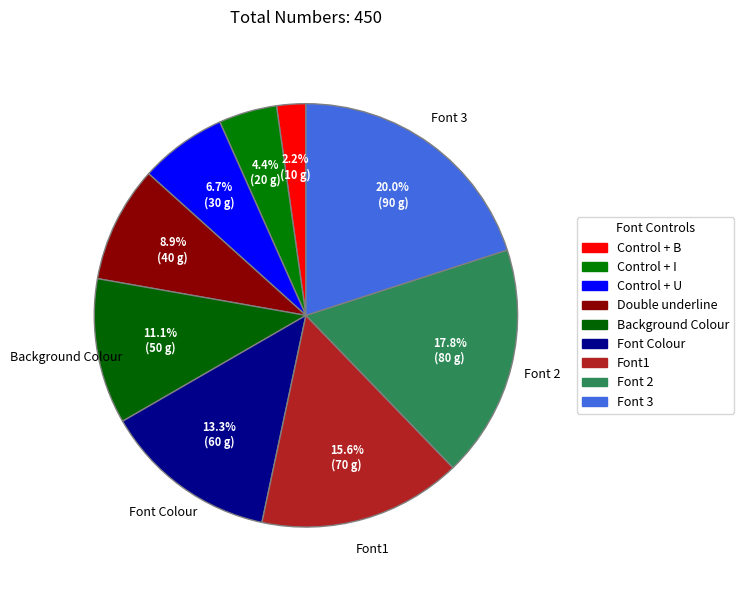

Which slice is the smallest?

Control + B